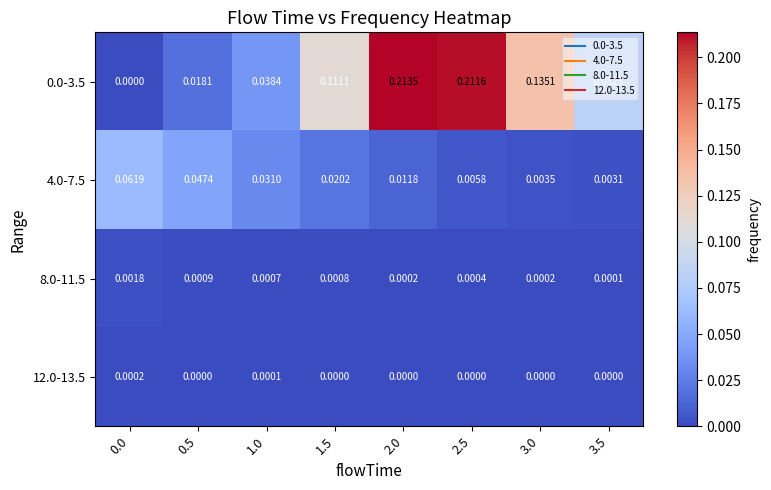

Is the value of 12.0-13.5 at 0.5 greater than the value of 4.0-7.5 at 0.0?

No